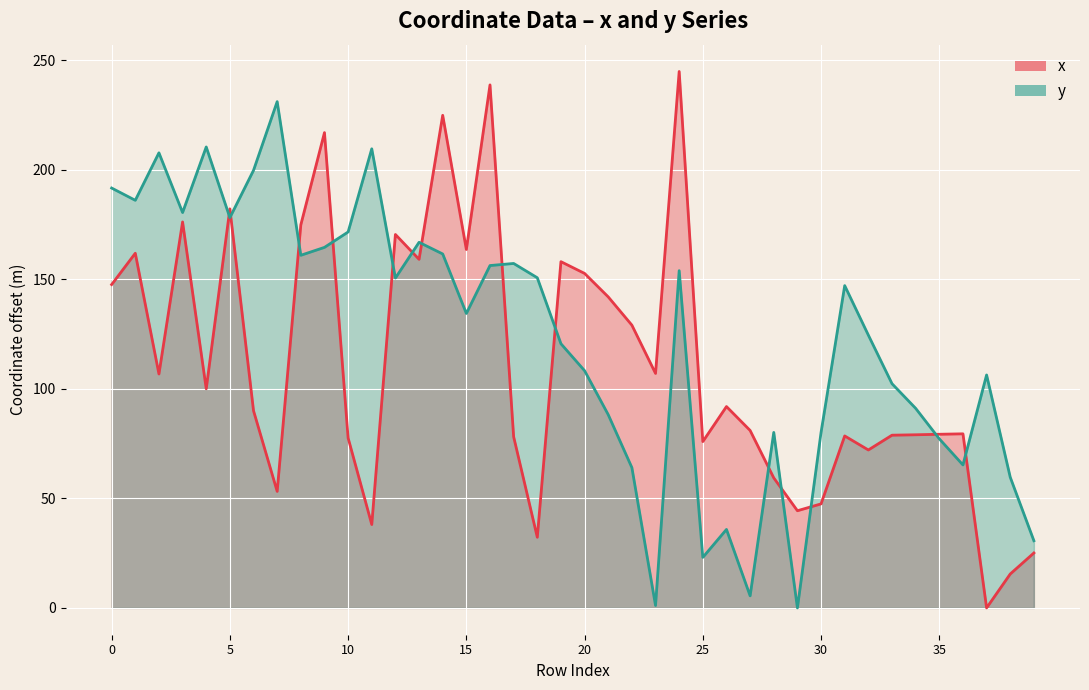

Between which two adjacent categories do y and x first intersect?

4 and 5